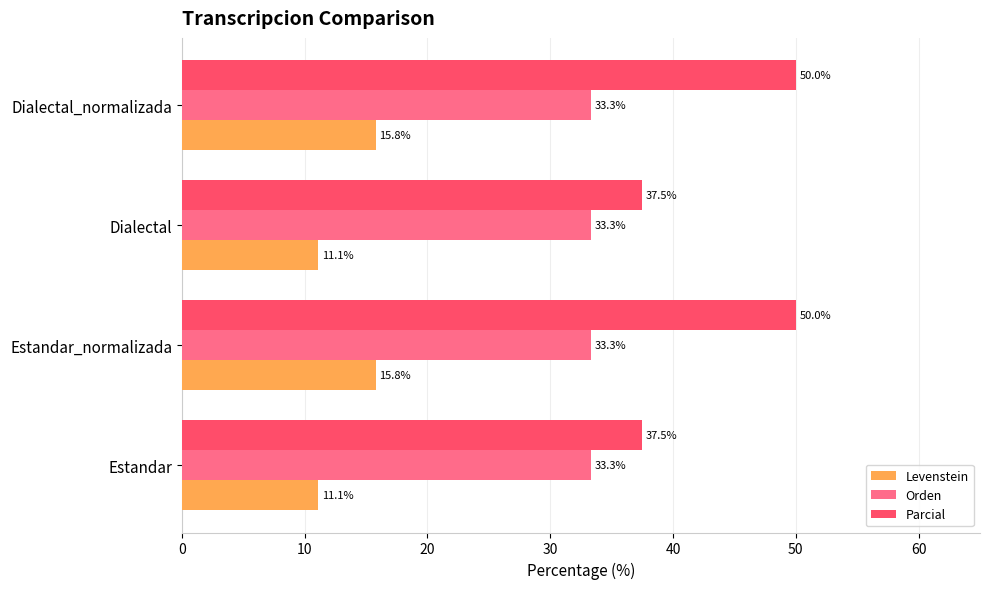

Between Estandar_normalizada and Dialectal, which series saw the biggest shift?

Parcial